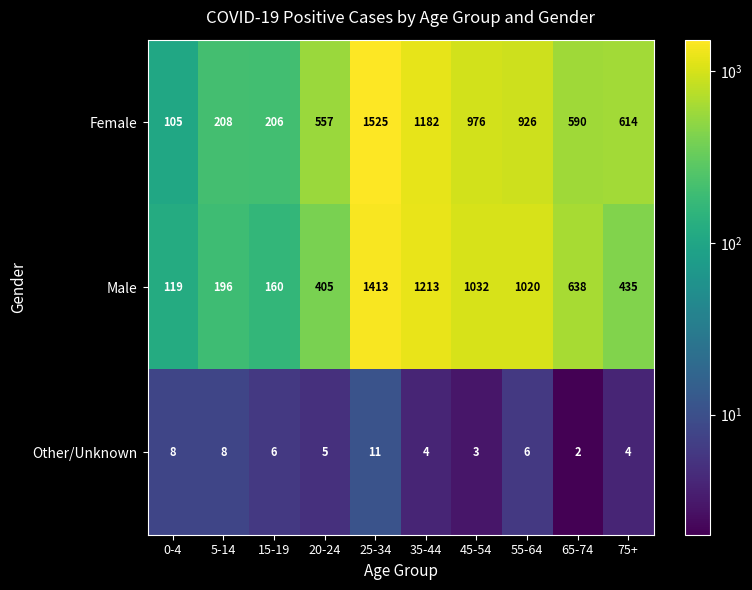

What is the average value of the Male series?

663